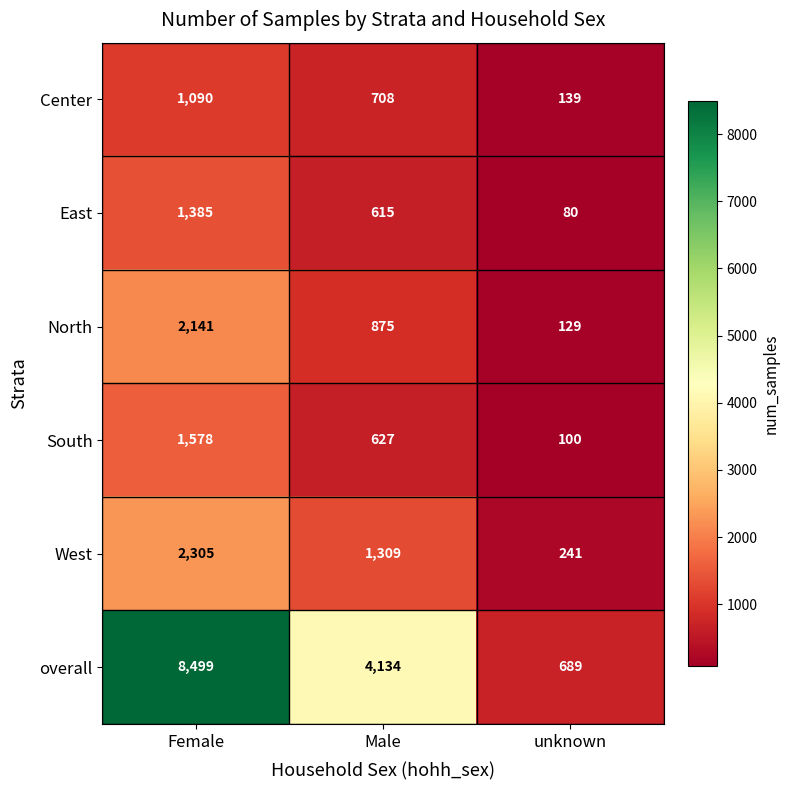

List the series in order of their peak value, lowest first.

Center, East, South, North, West, overall